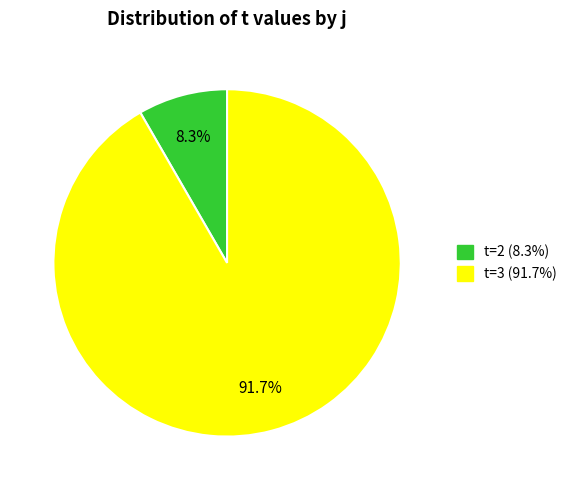

Is there a majority slice in this chart?

Yes